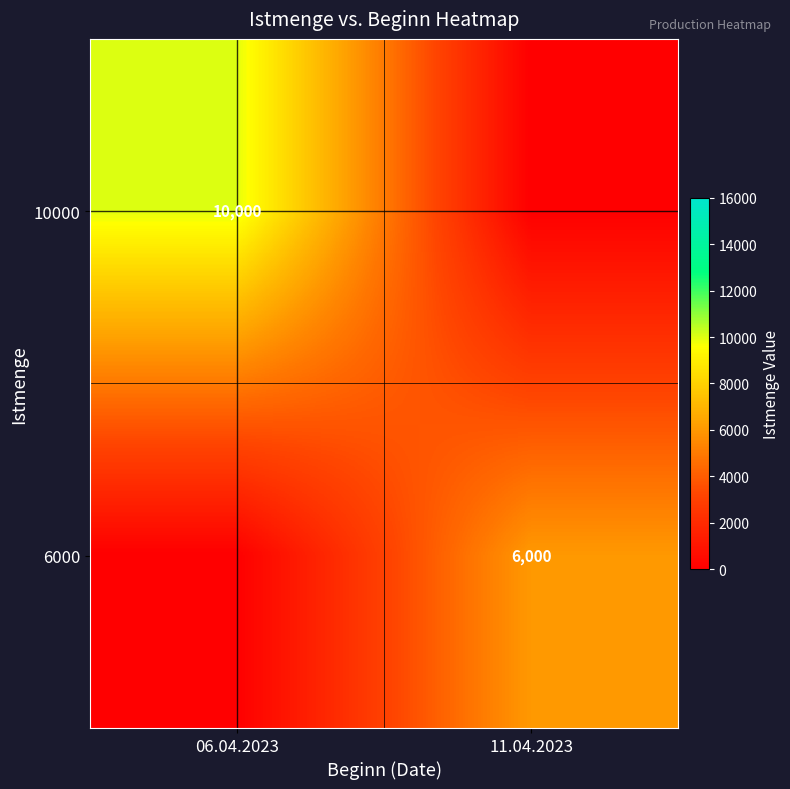

At how many categories does at least one series exceed 6128?

1